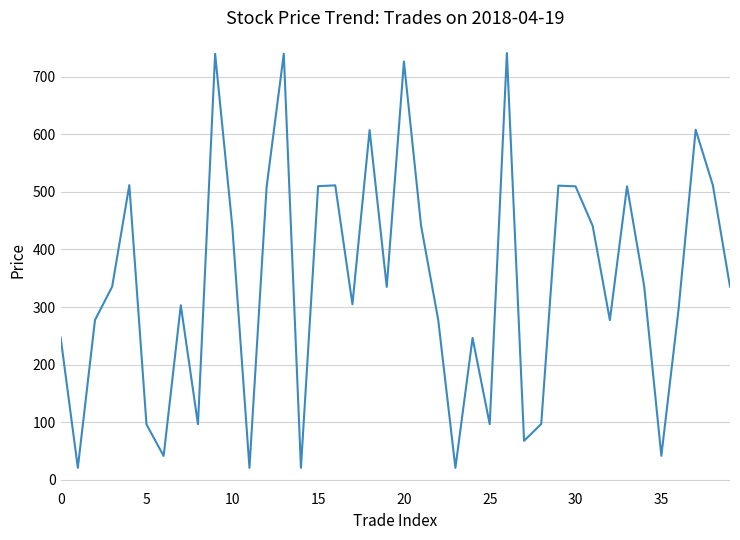

How many distinct data groups are displayed?

1